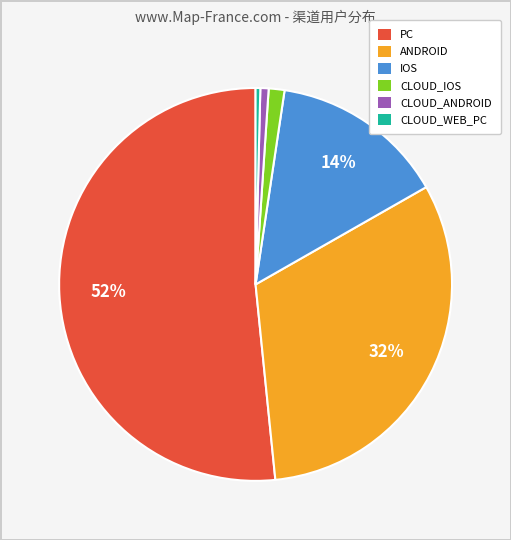

Is there a majority slice in this chart?

Yes